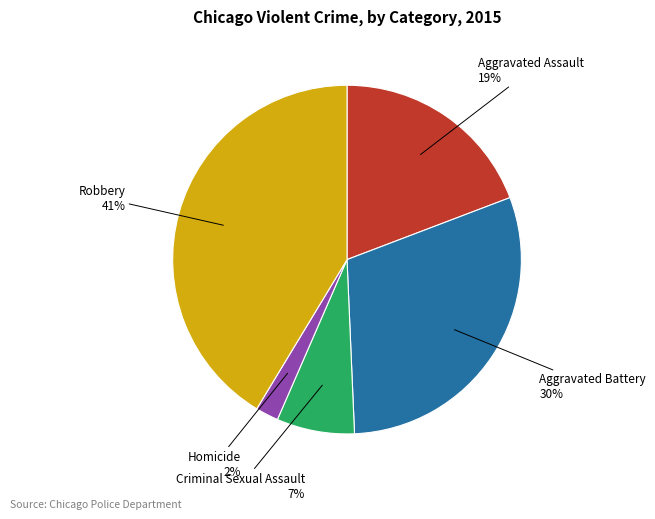

Is there any slice that represents more than half of the pie?

No